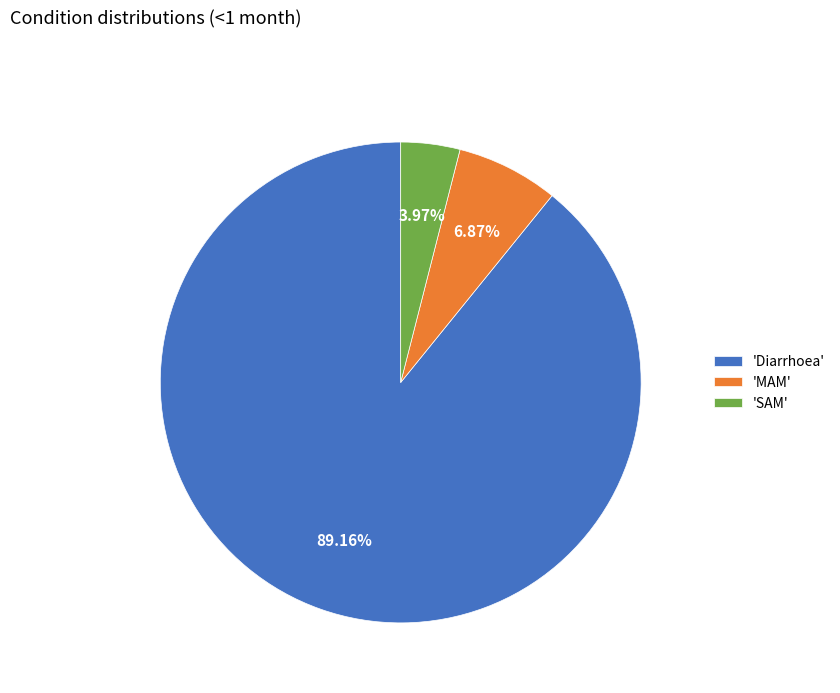

How many segments does this pie chart have?

3